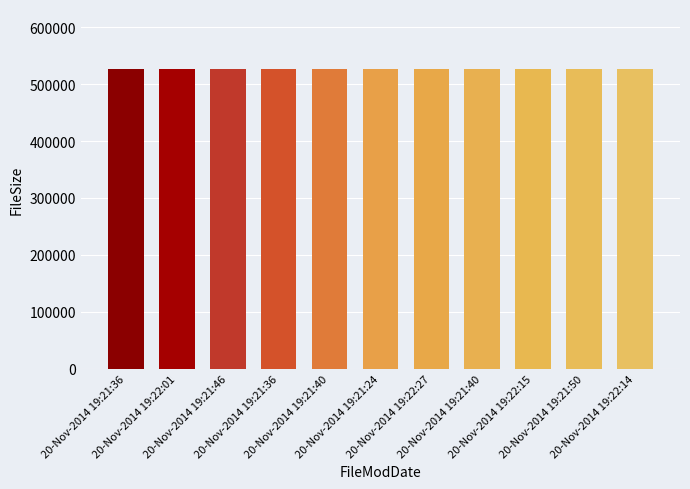

How many data points does each series have?

11